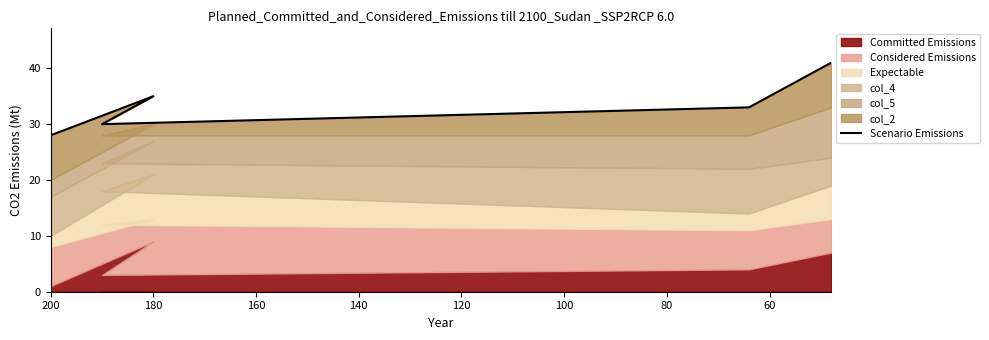

Does the chart have visible grid lines?

No